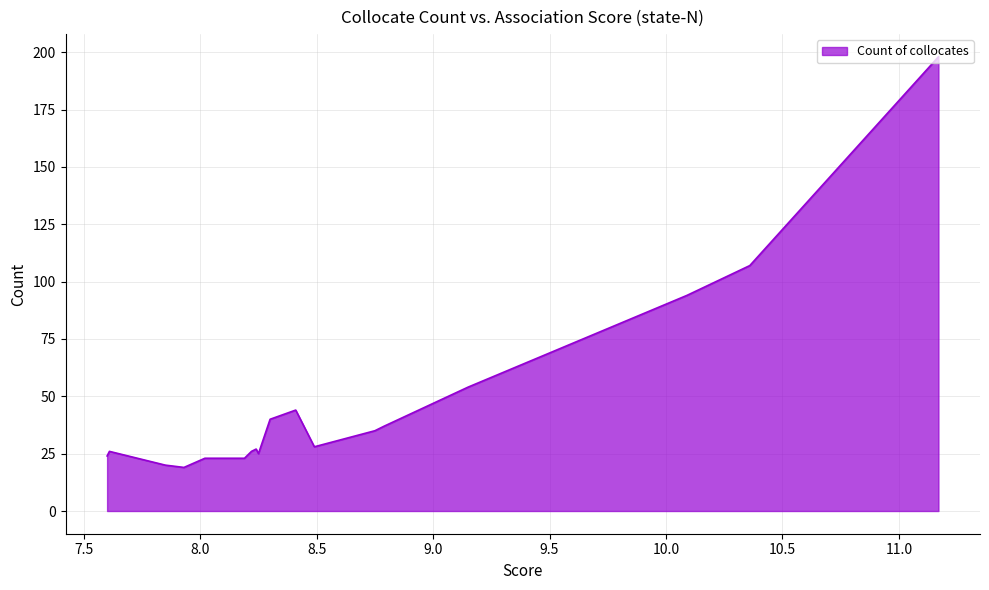

What is the maximum value shown in the chart?

198